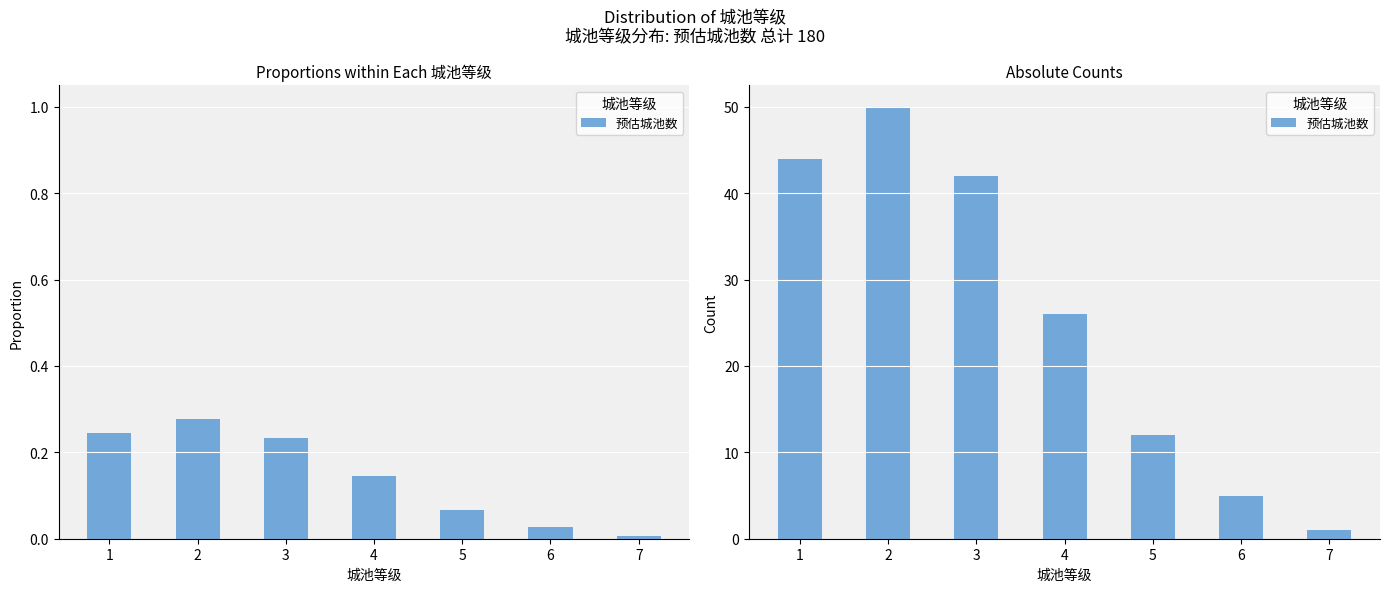

Reading right to left, what are all the values shown in this chart?

1	5	12	26	42	50	44